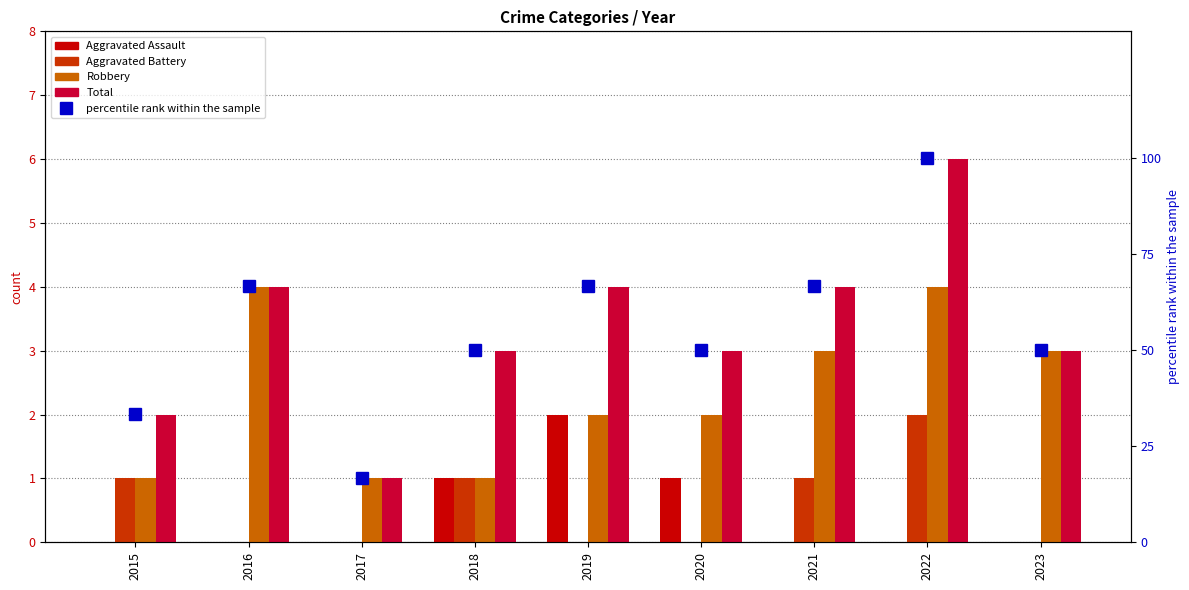

How many values in the Aggravated Assault series exceed 0?

3